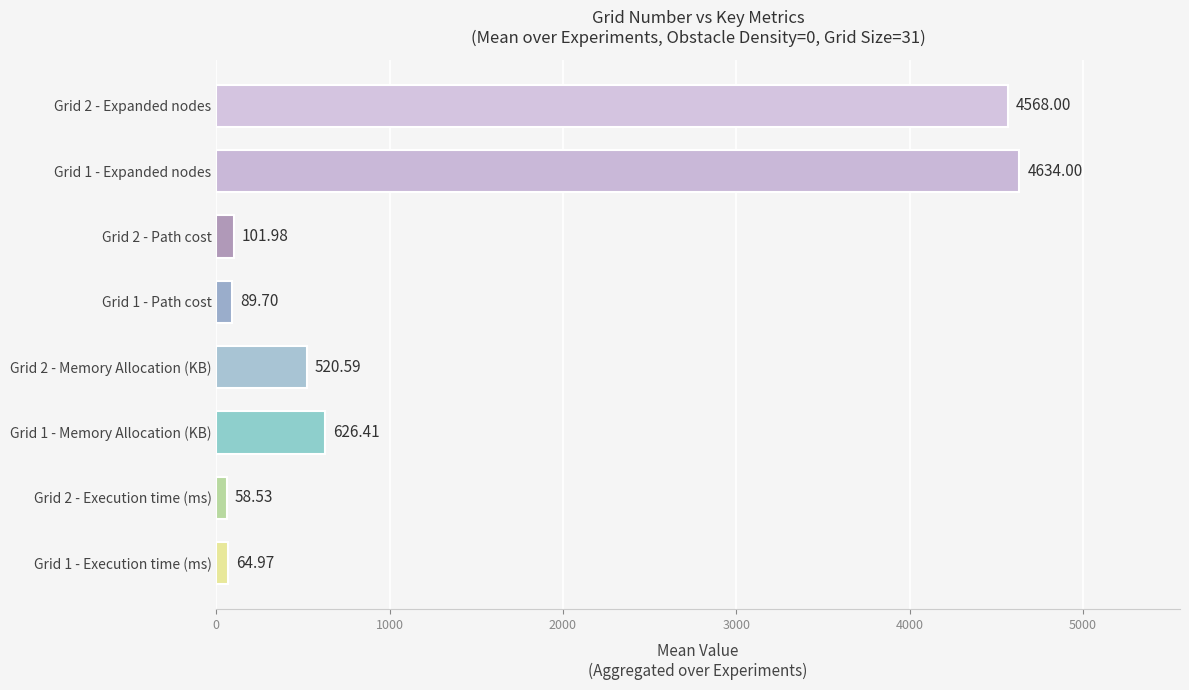

List the labels in order of value, largest first.

Grid 1 - Expanded nodes, Grid 2 - Expanded nodes, Grid 1 - Memory Allocation (KB), Grid 2 - Memory Allocation (KB), Grid 2 - Path cost, Grid 1 - Path cost, Grid 1 - Execution time (ms), Grid 2 - Execution time (ms)